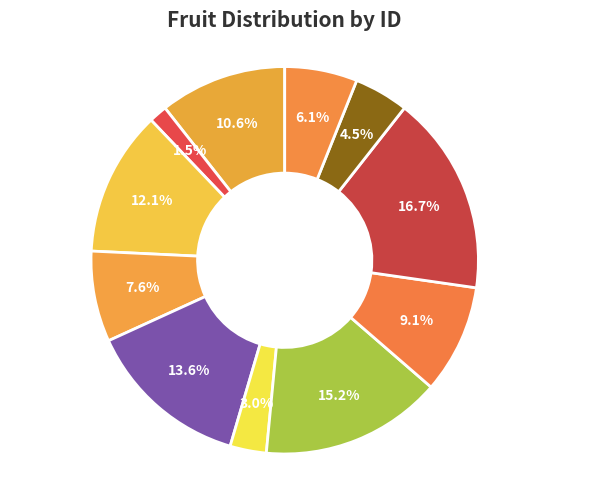

Rank the categories by value from lowest to highest.

apple, banana, coconut, dried mango, papaya, tangerine, apricot, peach, plum, pineapple, persimmon